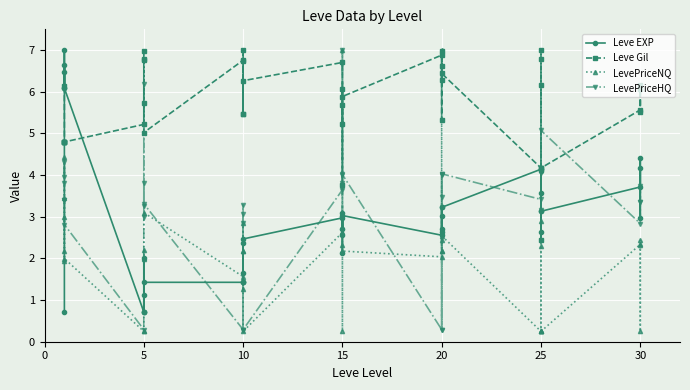

How many values in the LevePriceHQ series exceed 3?

29